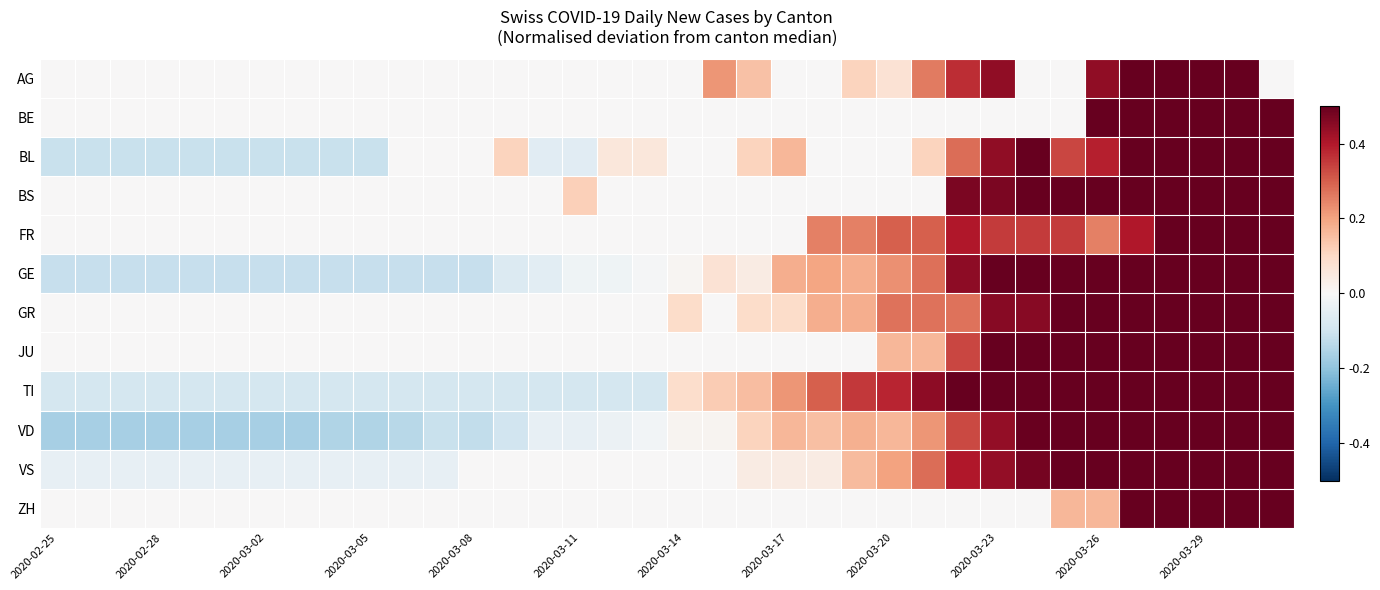

At which category is the sum across all series the highest?

34